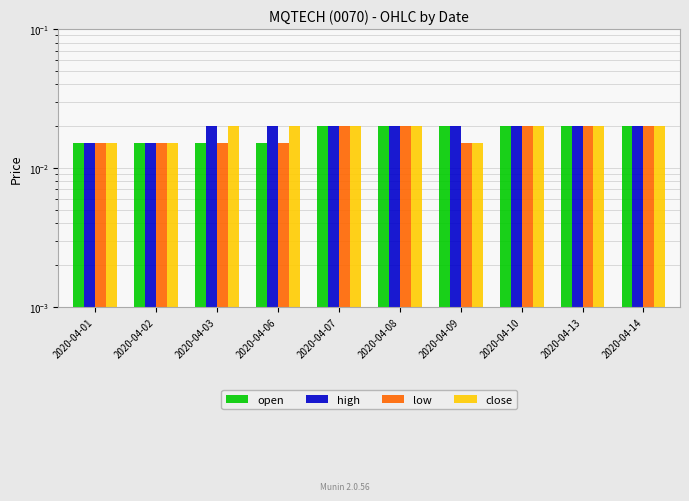

At which label is open closest to 0?

2020-04-01